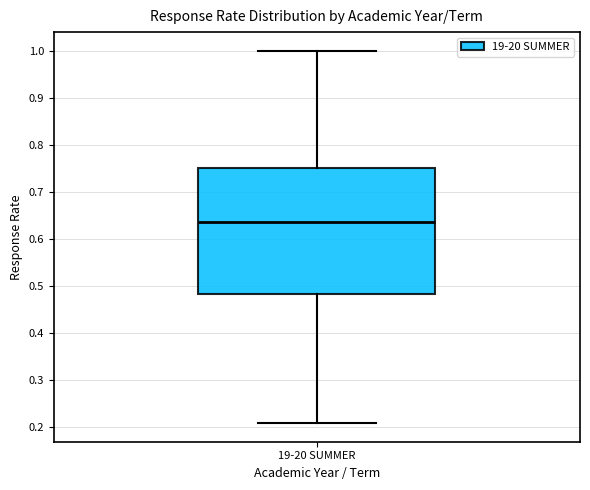

Where is the upper edge of the box for 19-20 SUMMER on the y-axis? The values are not printed on the chart, so give them approximately, as read against the axis.

0.75